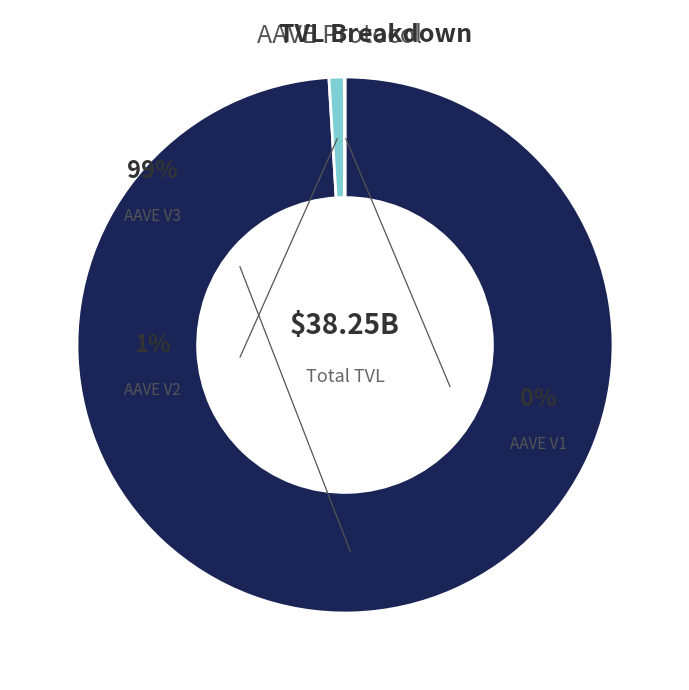

What is the total percentage of AAVE V1 and AAVE V2?

1.0%